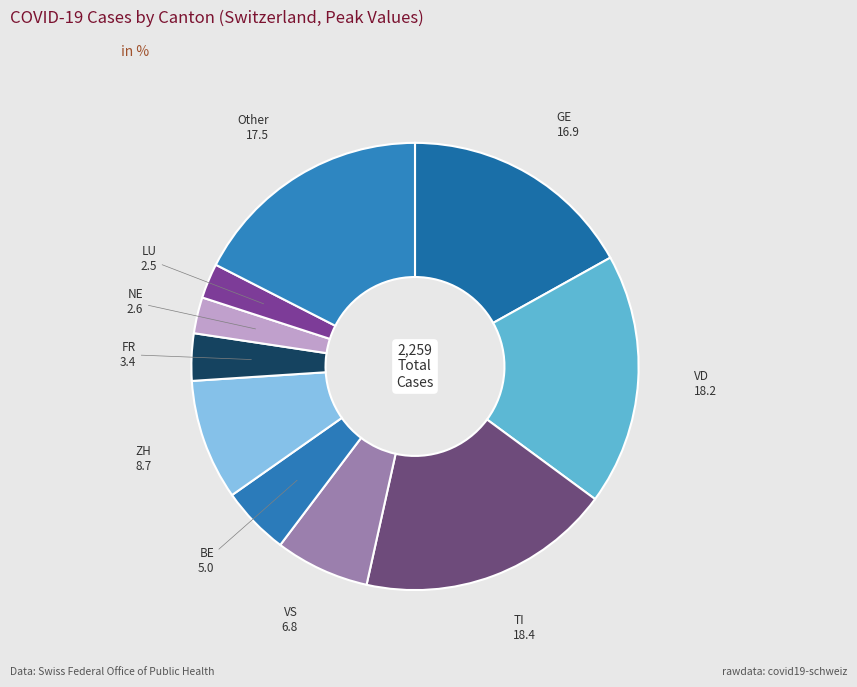

Between VS and GE, which is larger?

GE